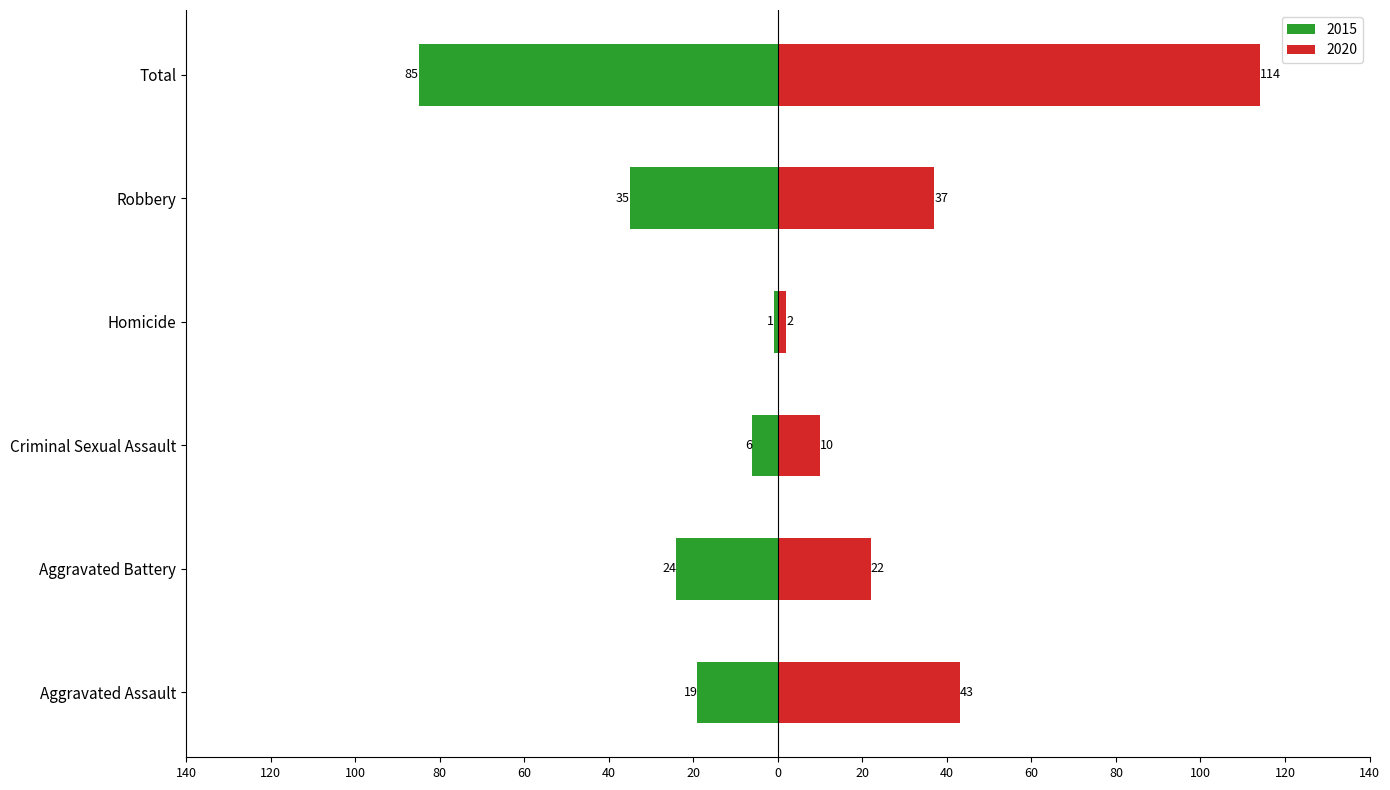

The 2016 series shows 87 at Robbery. True or false?

False